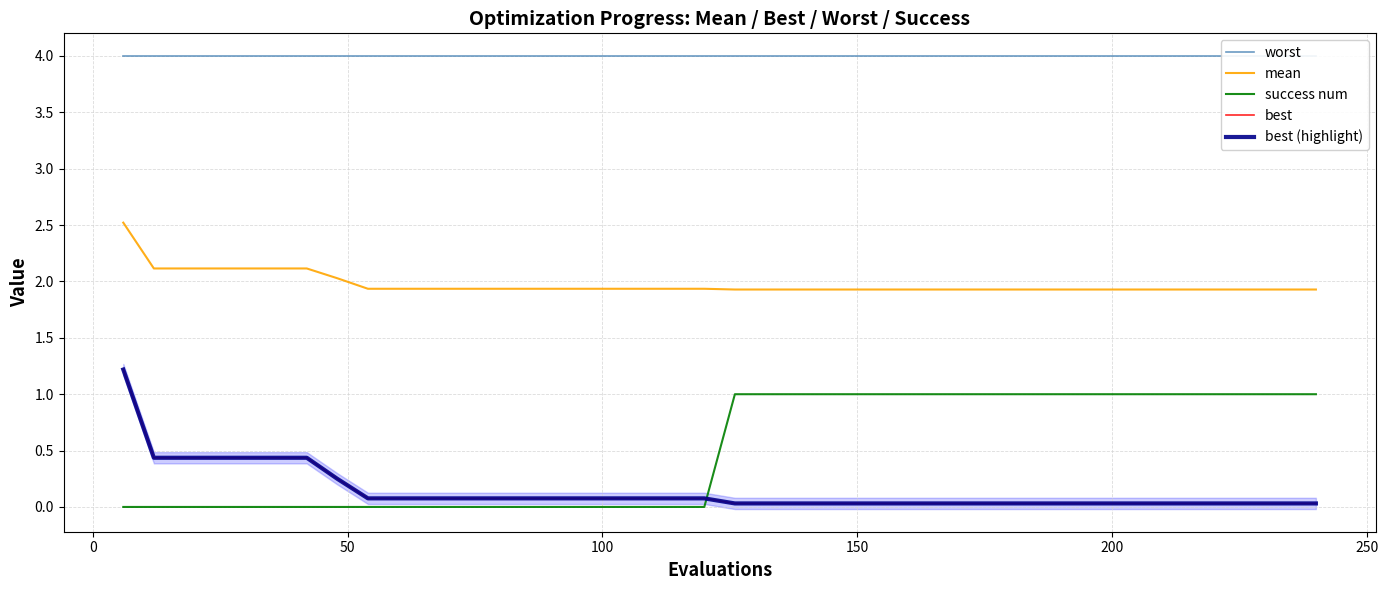

True or false: worst has more than 2 points higher than both neighbors.

False